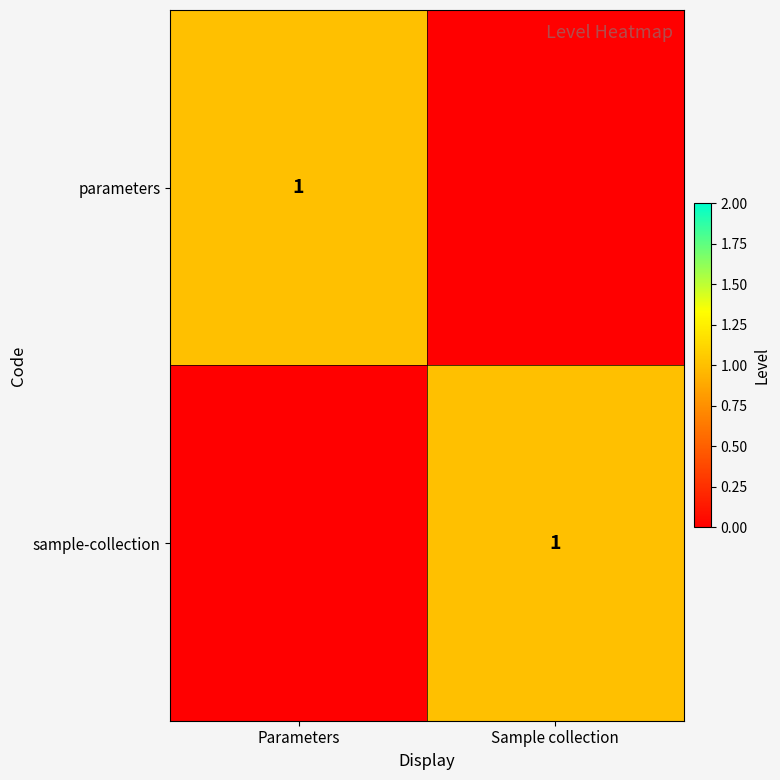

The parameters series shows 2 at Parameters. True or false?

False